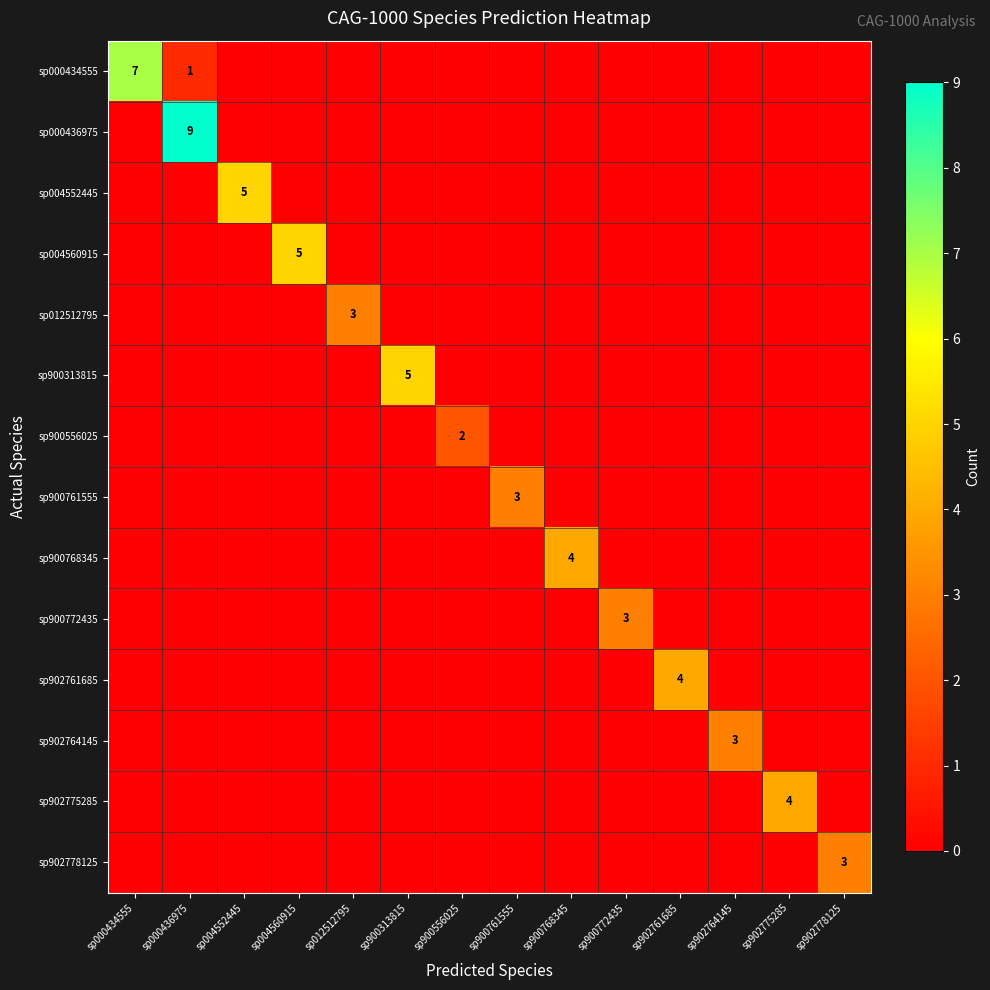

Rank the series at sp900313815 from lowest to highest value.

sp000434555, sp000436975, sp004552445, sp004560915, sp012512795, sp900556025, sp900761555, sp900768345, sp900772435, sp902761685, sp902764145, sp902775285, sp902778125, sp900313815